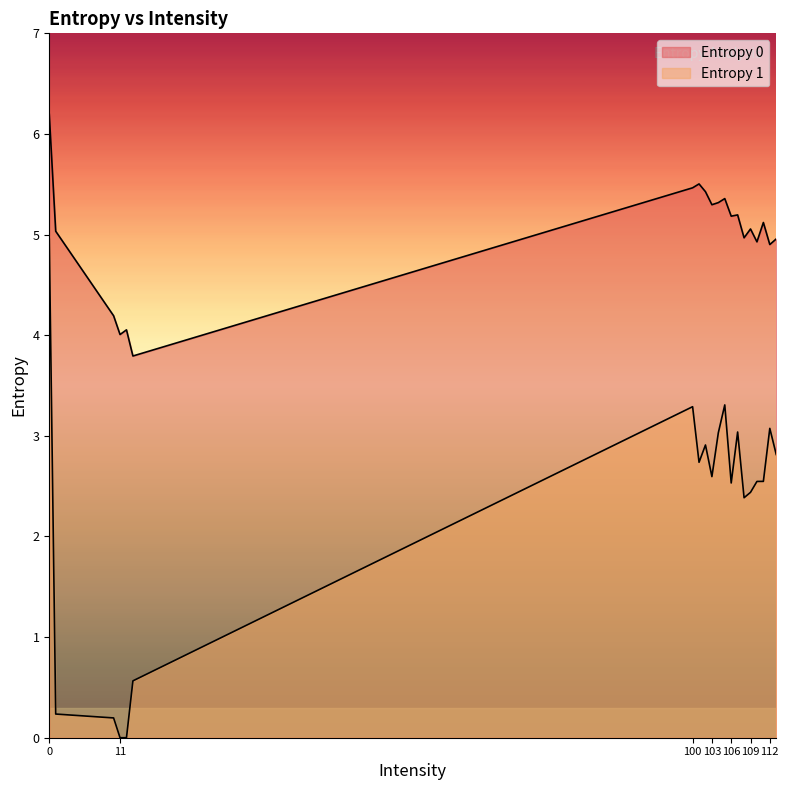

At 105, list the series in order from smallest to largest.

Entropy 1, Entropy 0